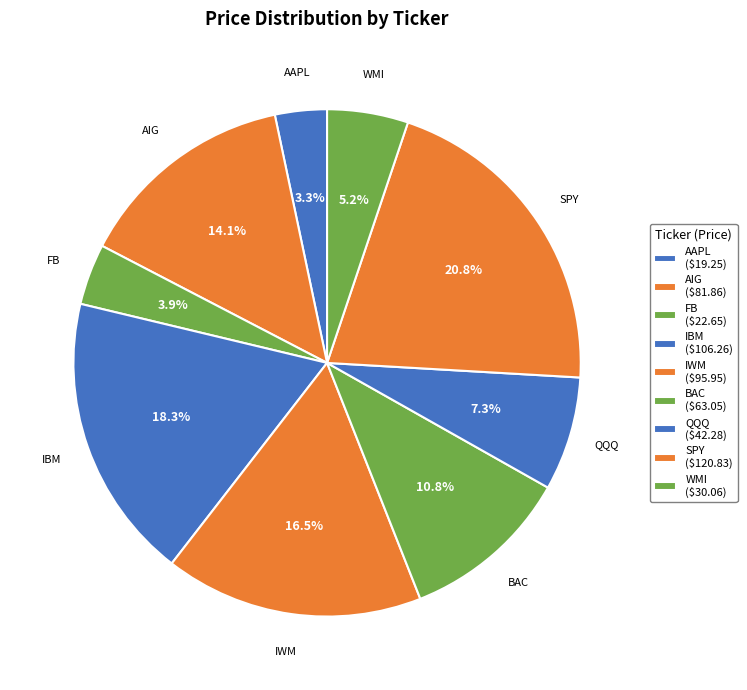

What percentage is the AAPL slice, to the nearest percent?

3%